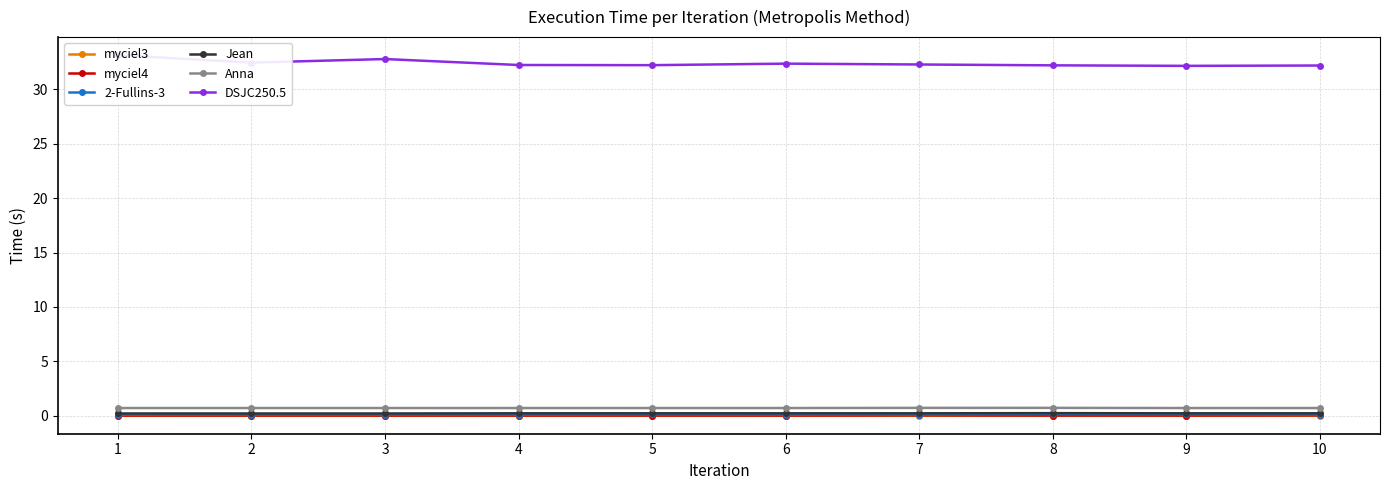

What is the total value across all series at 7?

33.4